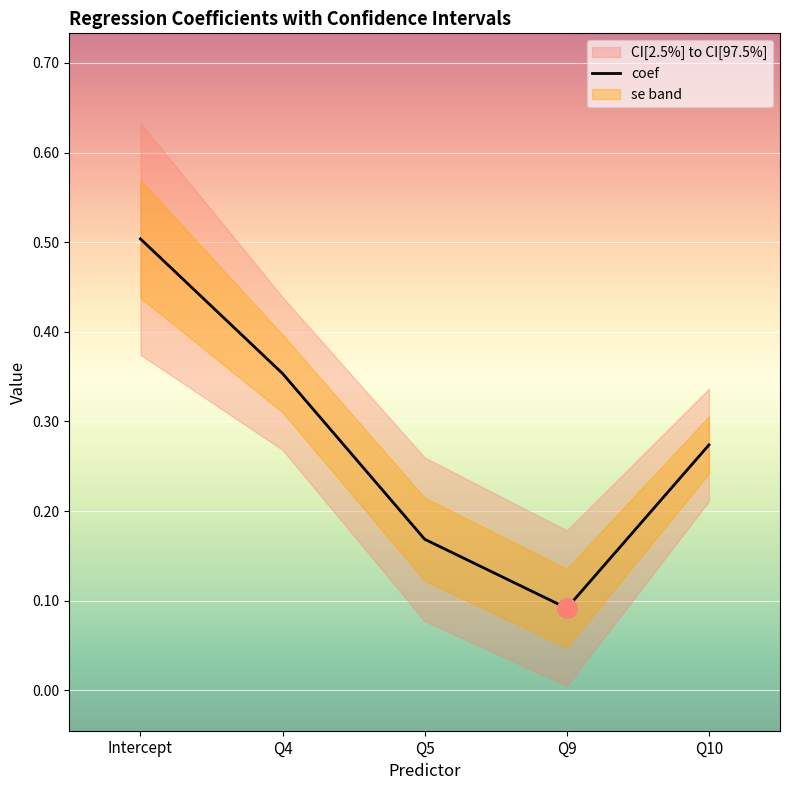

How many interior local valleys does the CI[97.5%] series have?

1